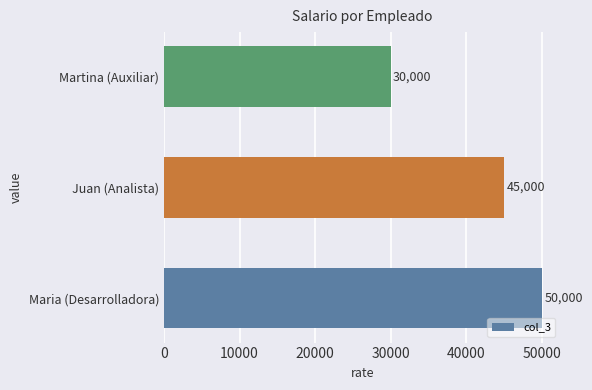

List the labels in order of value, largest first.

Maria (Desarrolladora), Juan (Analista), Martina (Auxiliar)